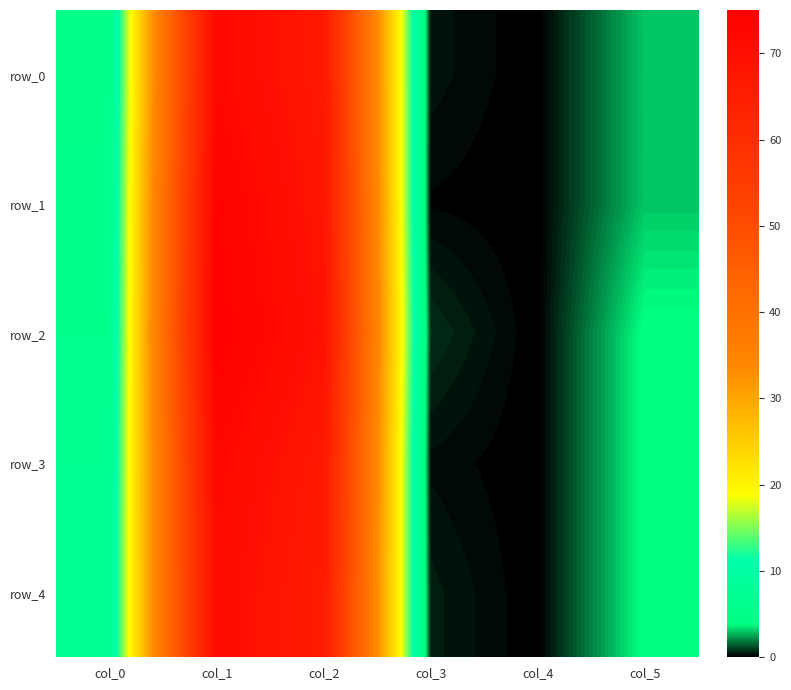

What is the average value of the row_1 series?

25.2